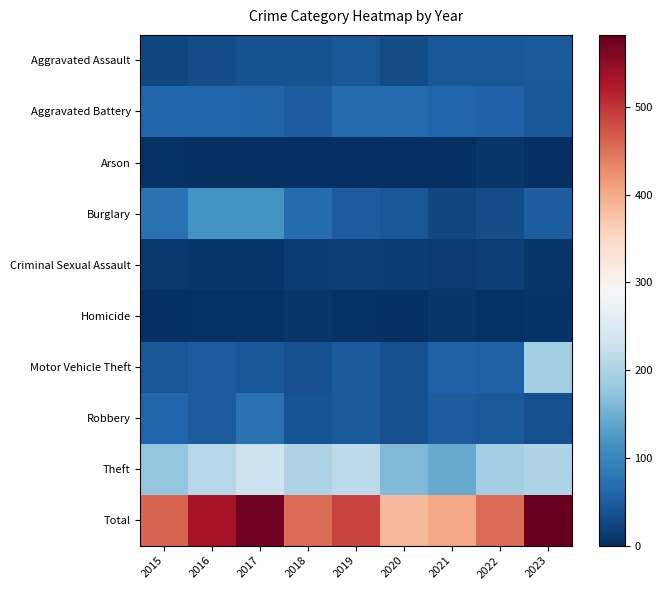

Which label corresponds to the smallest value in the chart?

2020